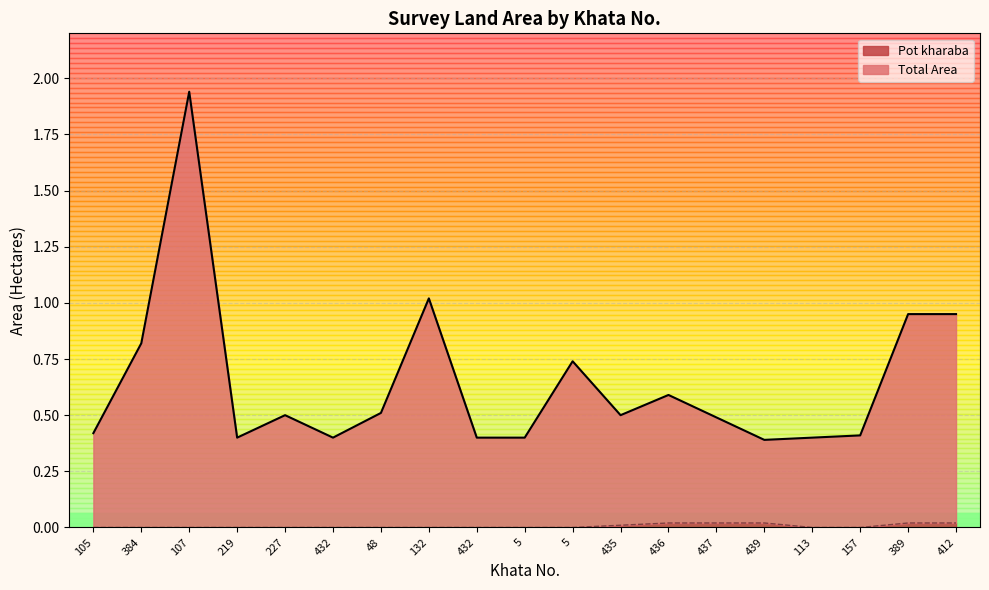

Is the value of Pot kharaba at 219 greater than the value of Total Area at 113?

No